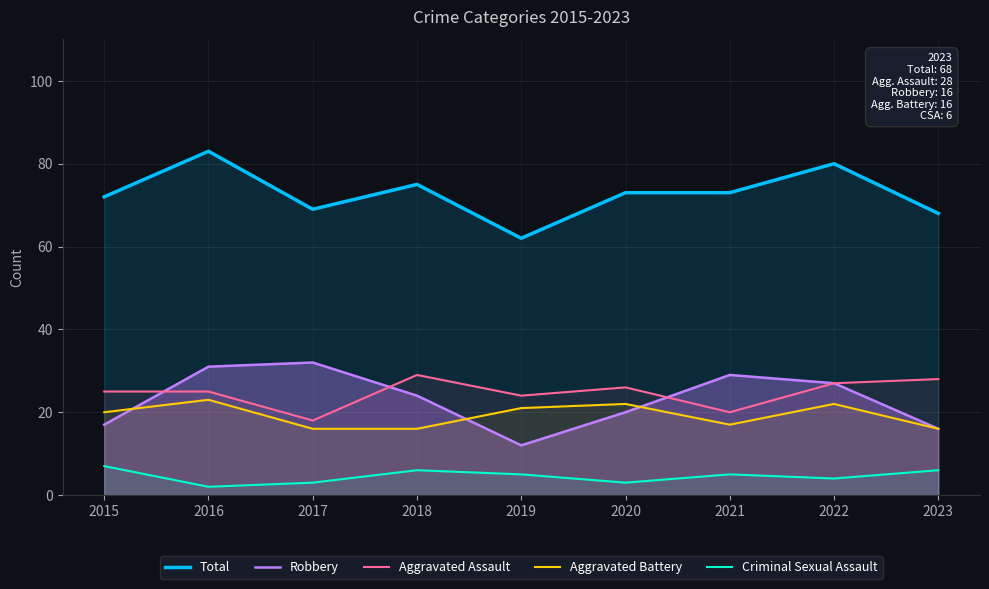

Where does the Aggravated Battery series first go above 20?

2016